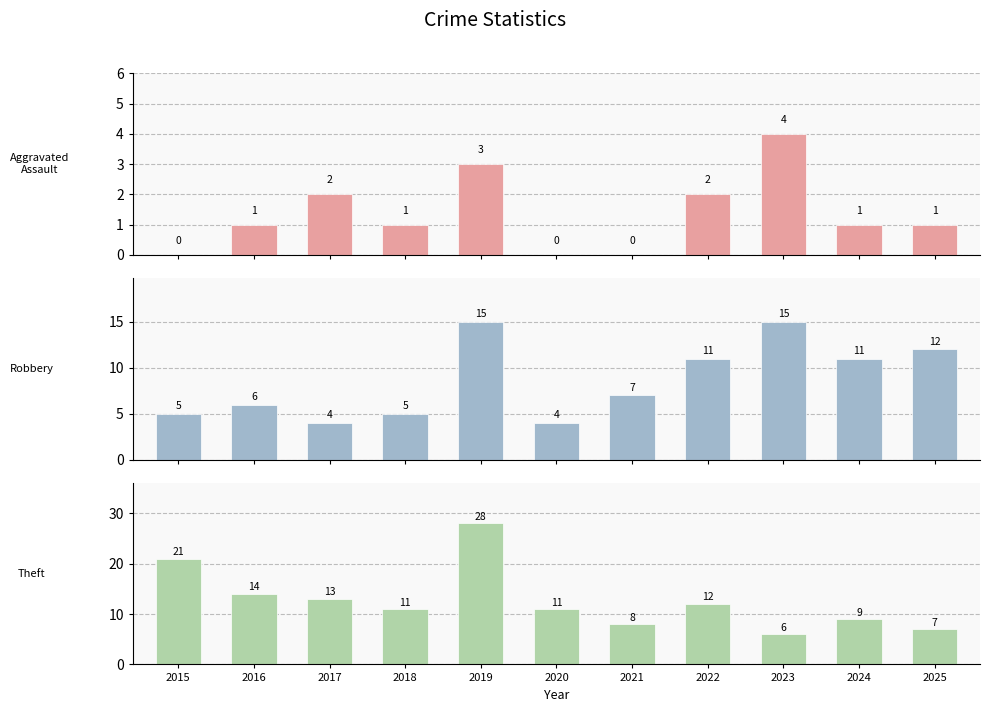

Rank the series at 2015 from lowest to highest value.

Aggravated Assault, Robbery, Theft